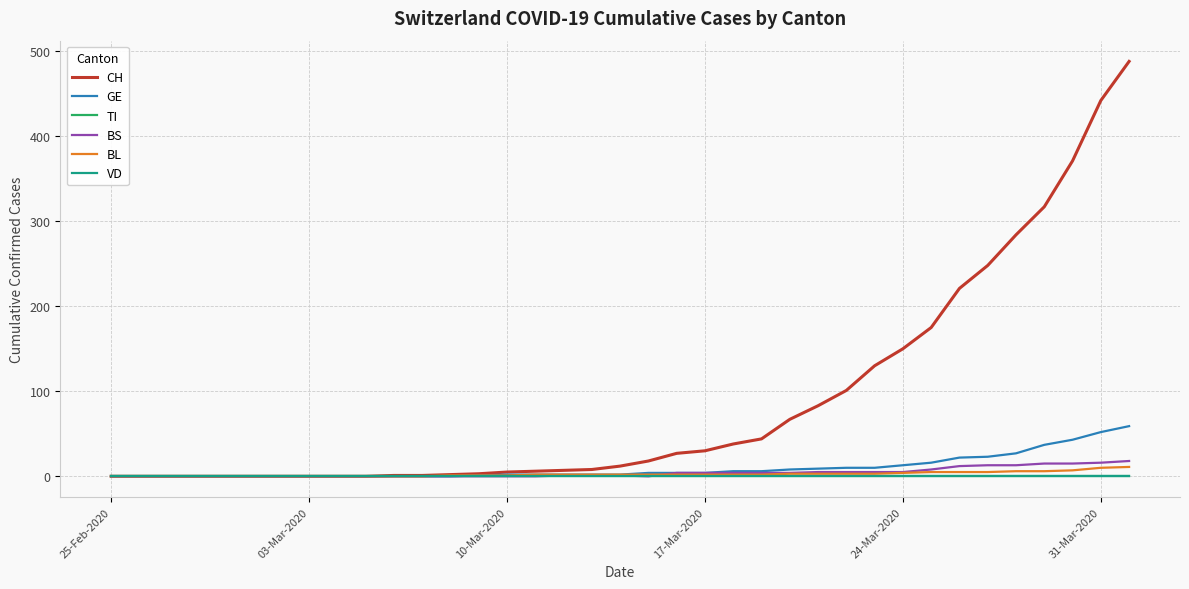

True or false: BL and VD cross at least once.

False